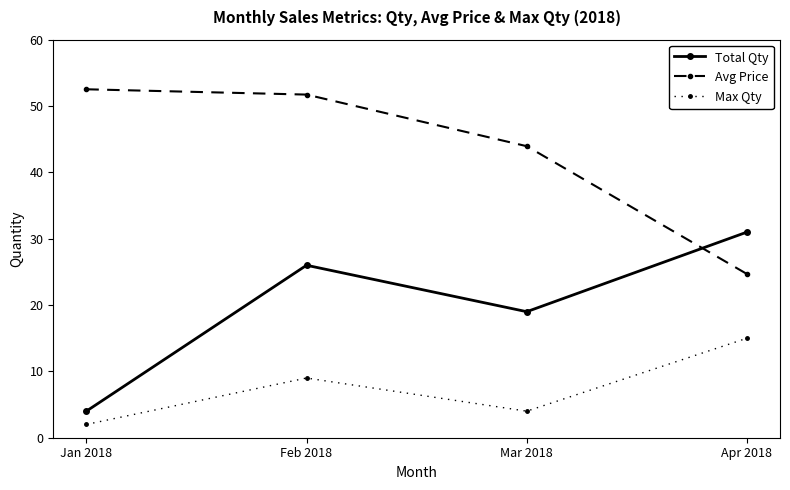

At which category does Max Qty reach its first local valley?

Mar 2018